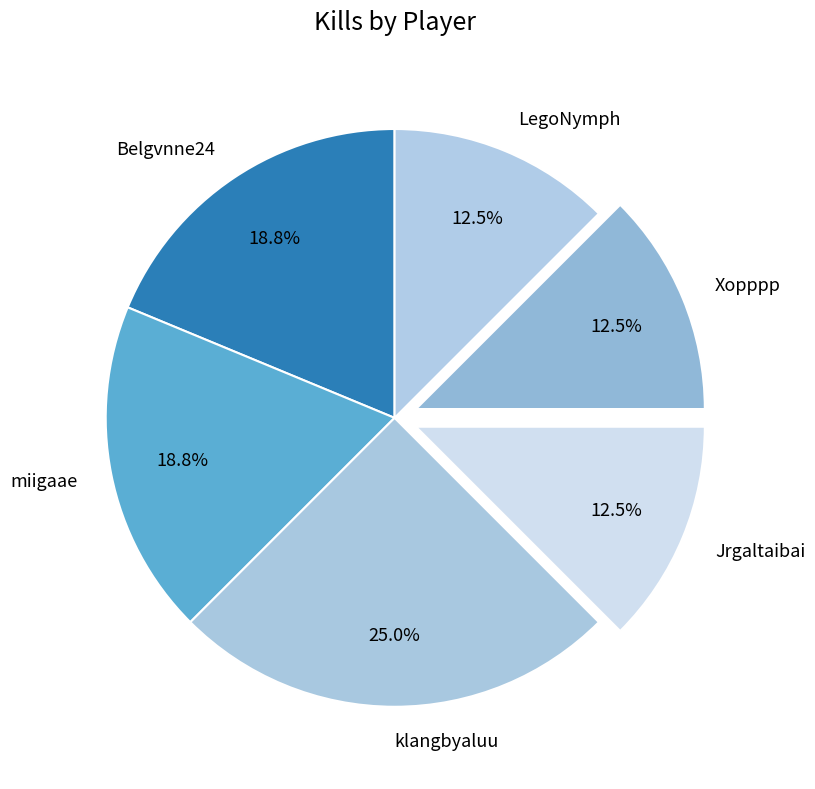

Which slice is the largest?

klangbyaluu